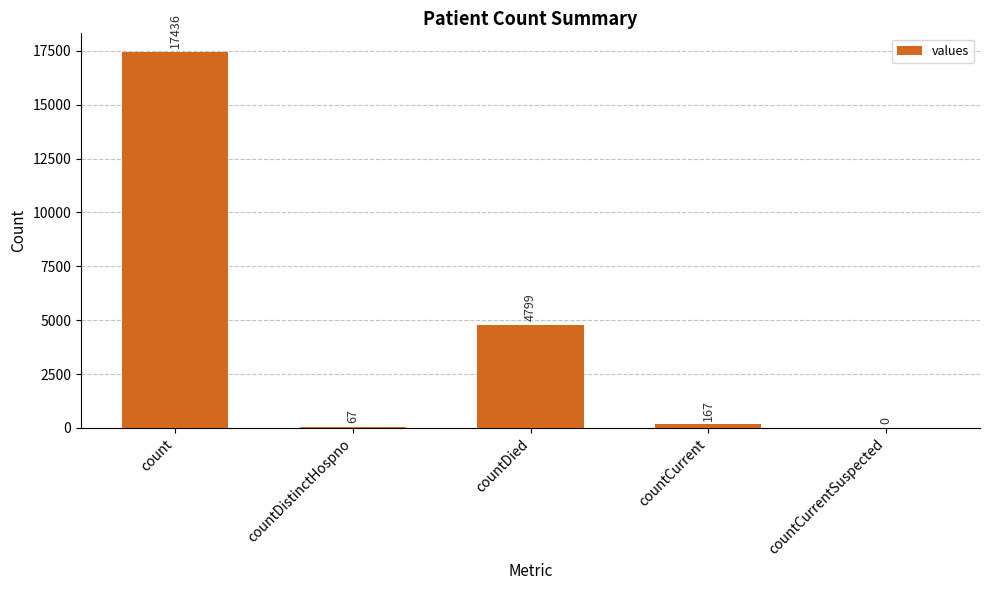

Is it true that the value at countDied is 1340?

False